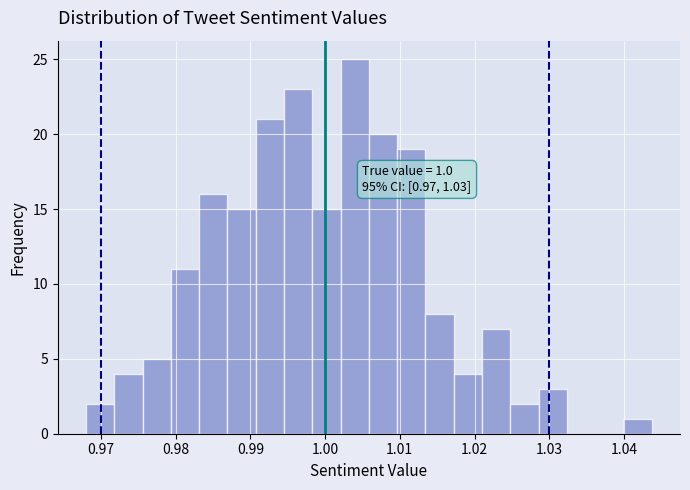

Read against the x-axis, roughly where is the centre of the tallest bar?

1.004